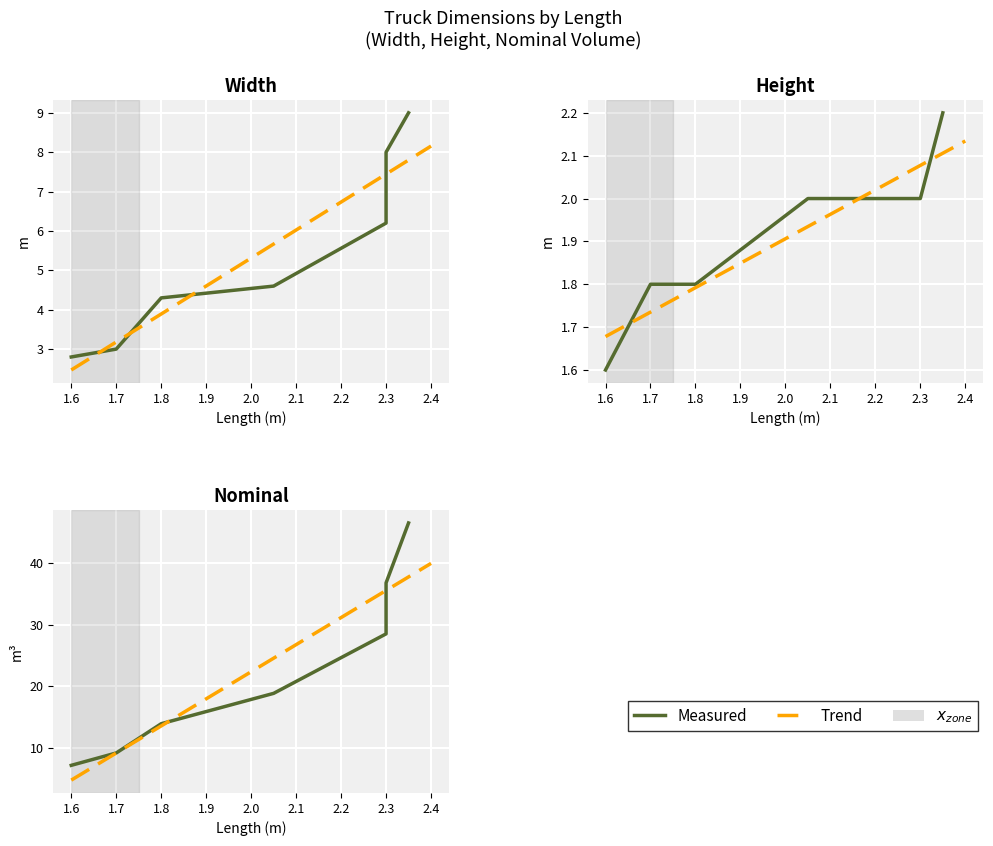

Is it true that Width equals 4.1 at 1.6?

False